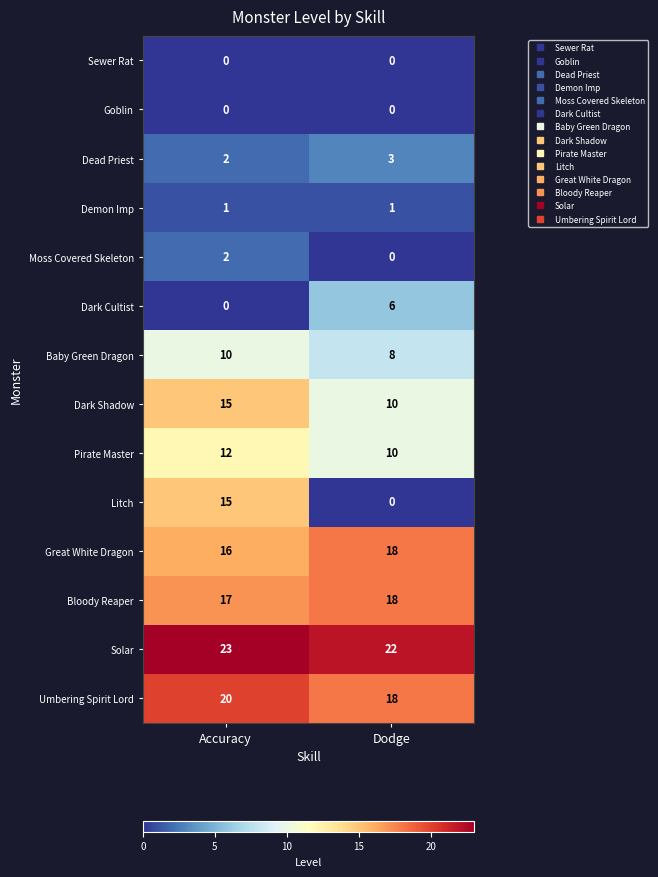

What value does the Dark Shadow series have at Accuracy?

15